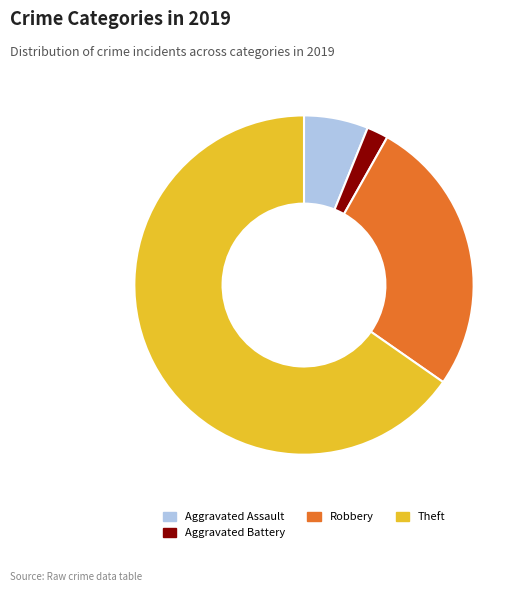

Which slice is the largest?

Theft